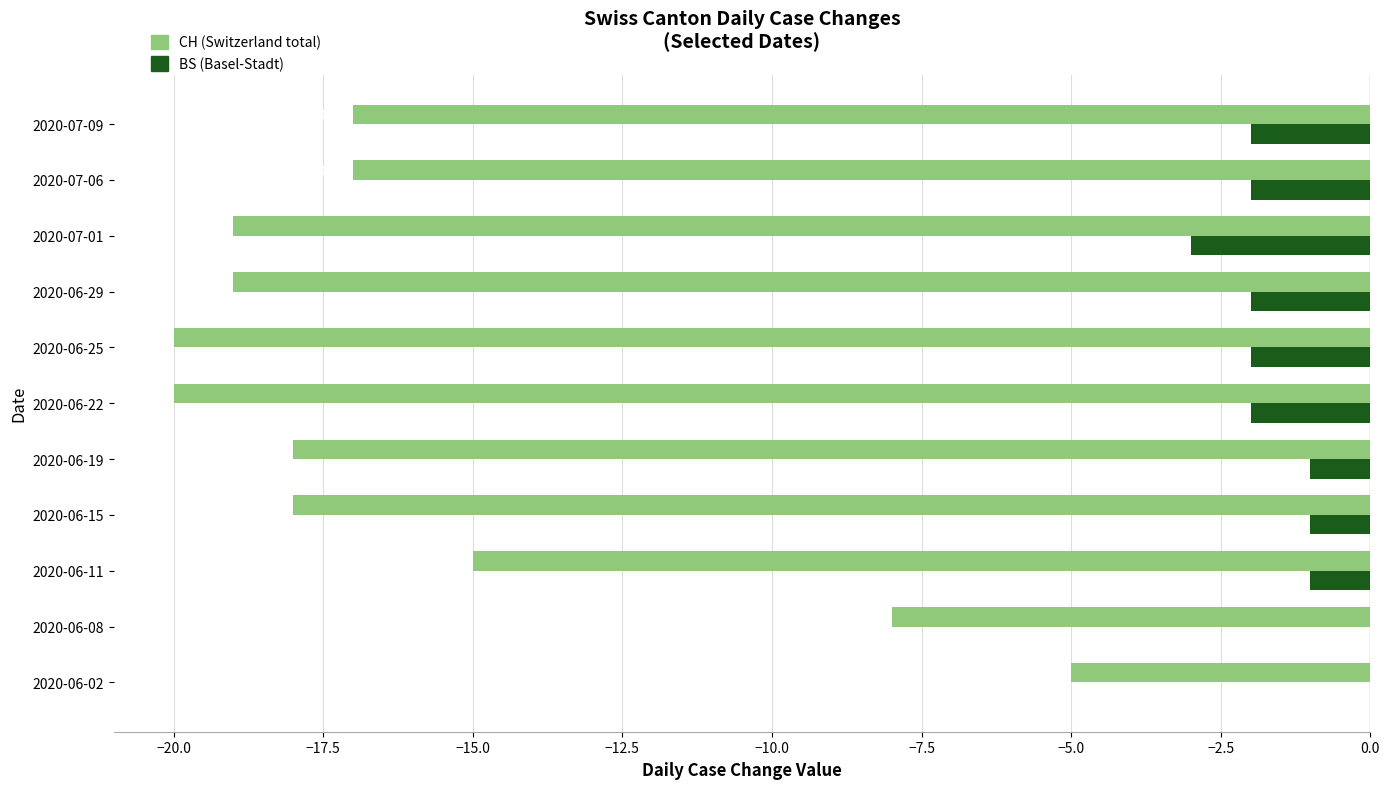

How many data points does each series have?

11